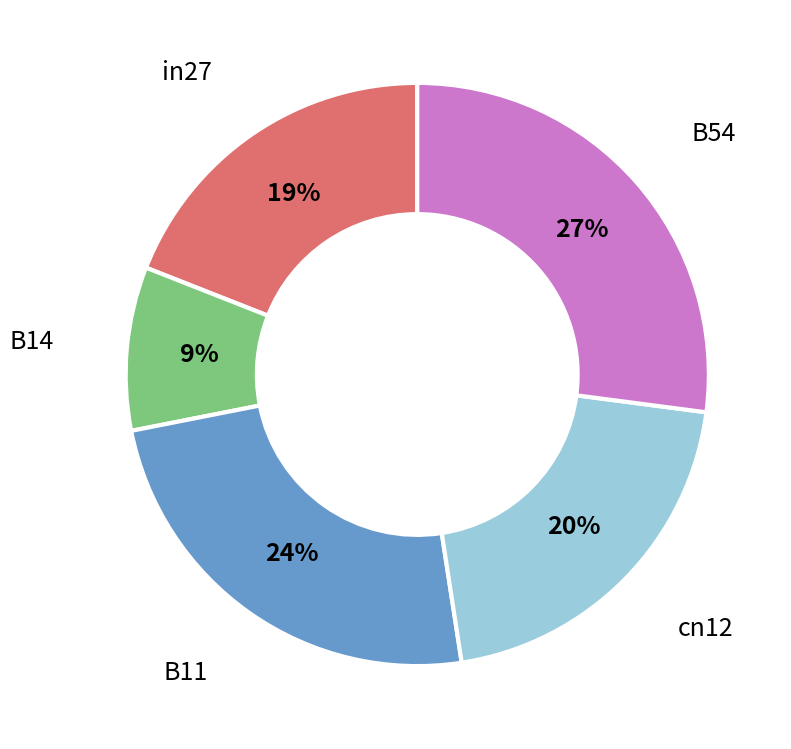

To the nearest percent, what is the difference between the largest and smallest slice percentages?

18%